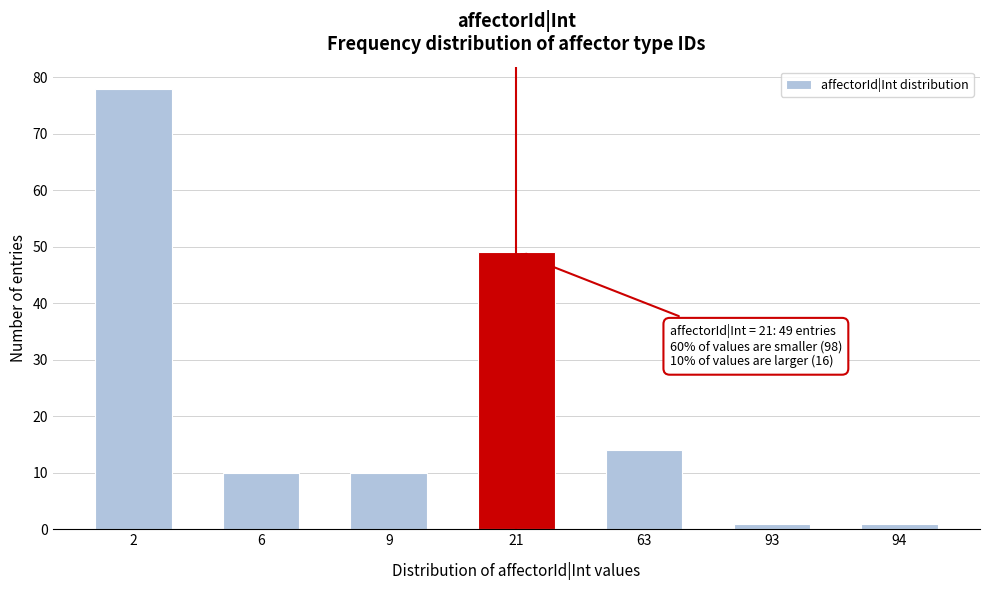

Reading left to right, transcribe all the data shown in this chart.

2=78	6=10	9=10	21=49	63=14	93=1	94=1